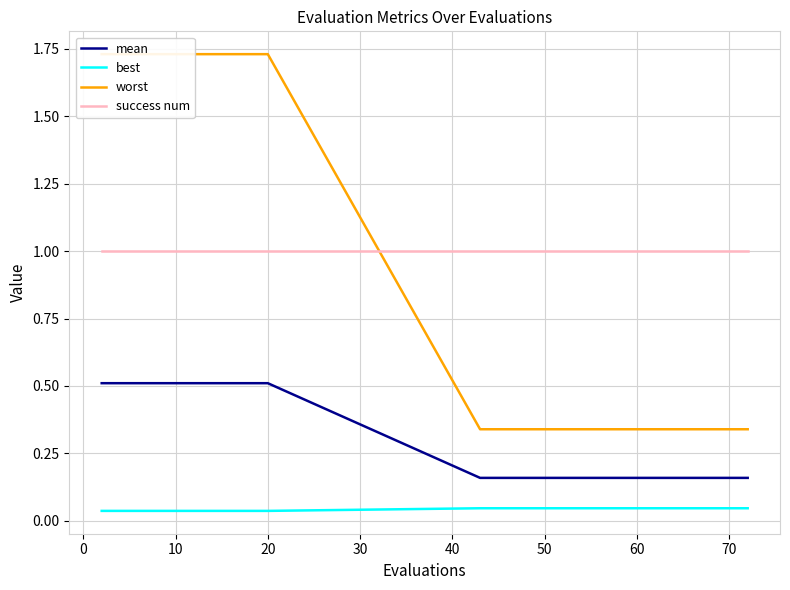

Count the best values in the range 0 to 1.

20